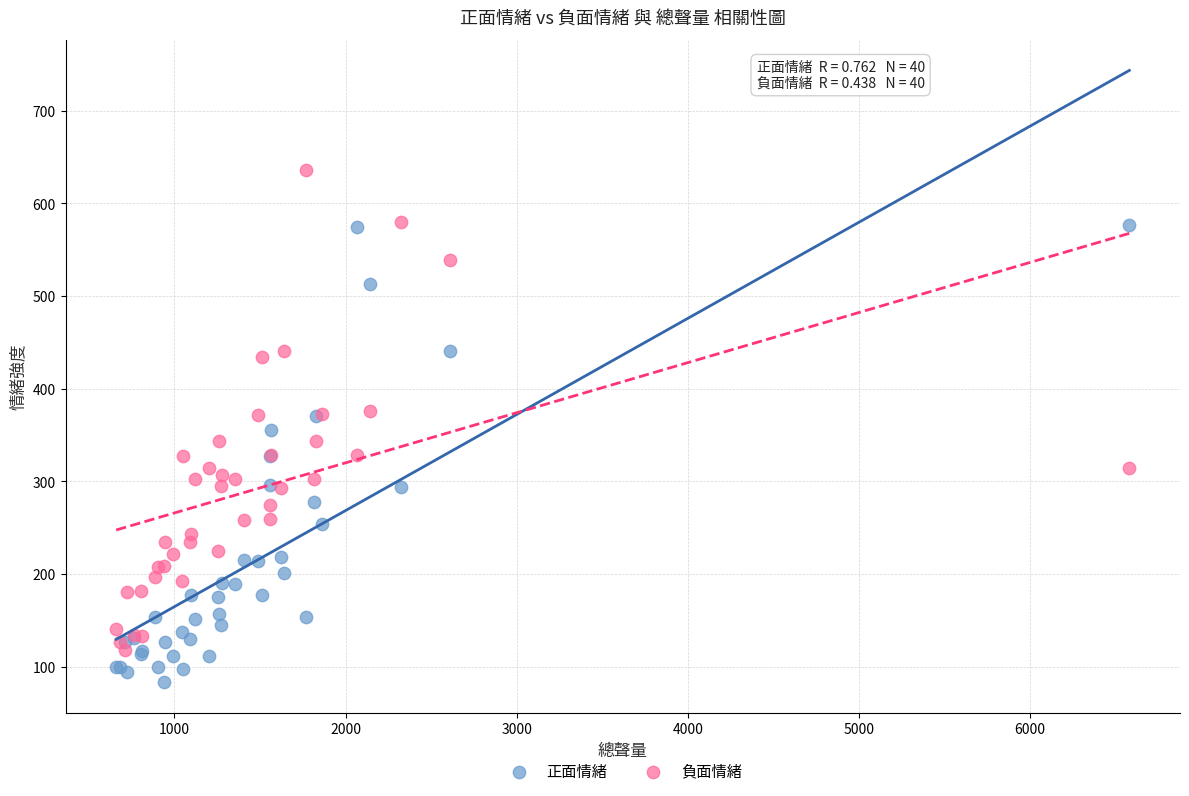

What are all the series names shown in the legend?

正面情緒, 負面情緒